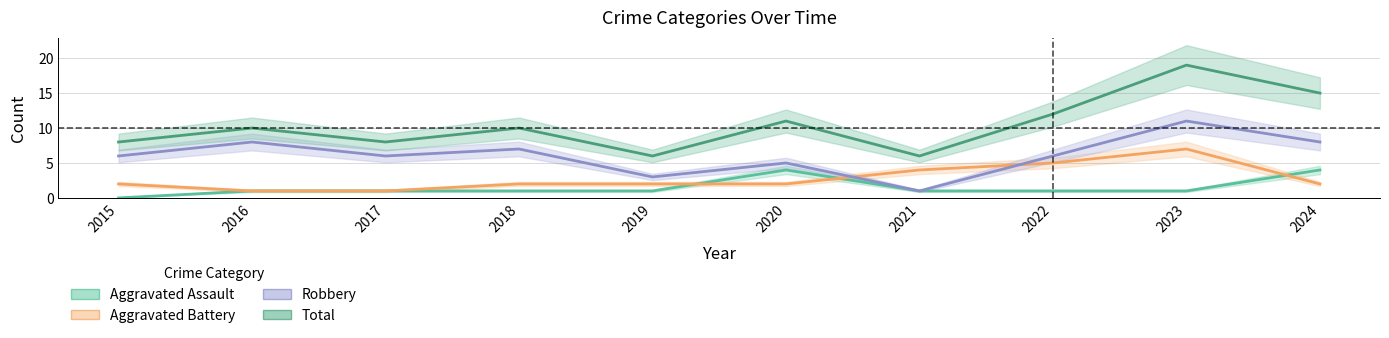

At which category is the sum across all series the highest?

2023